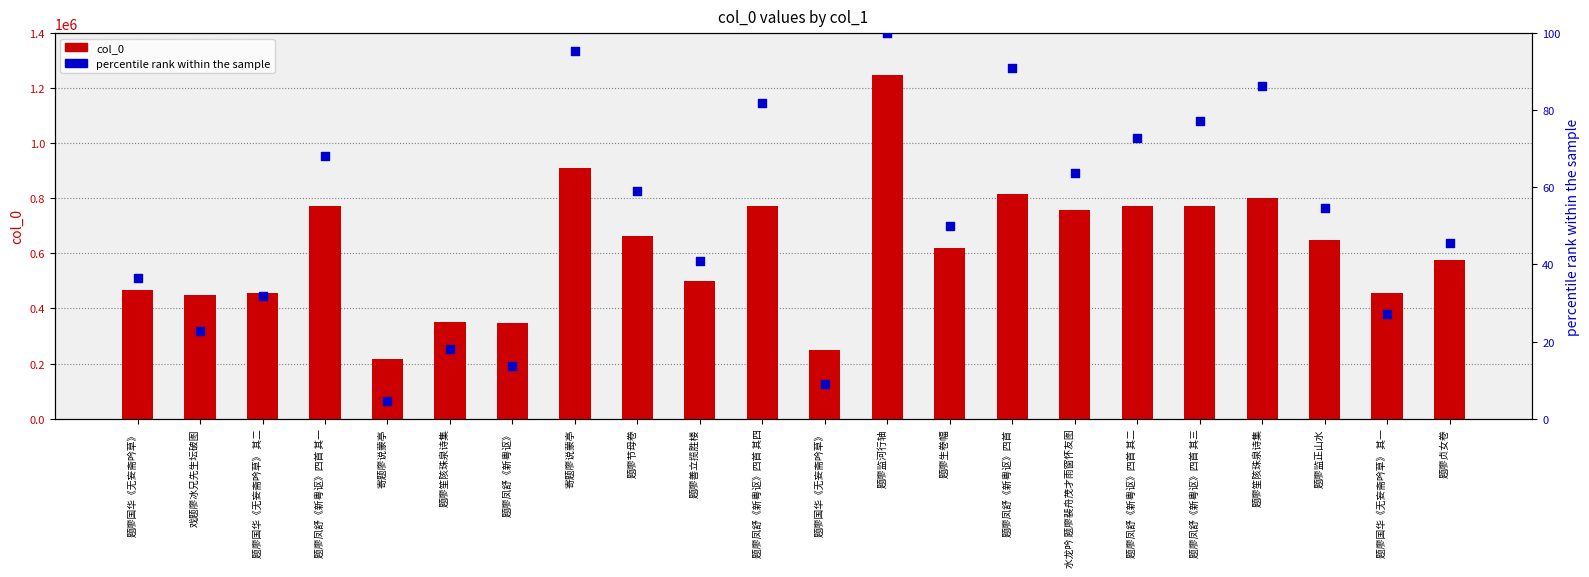

Which series contains the highest Y value?

col_0